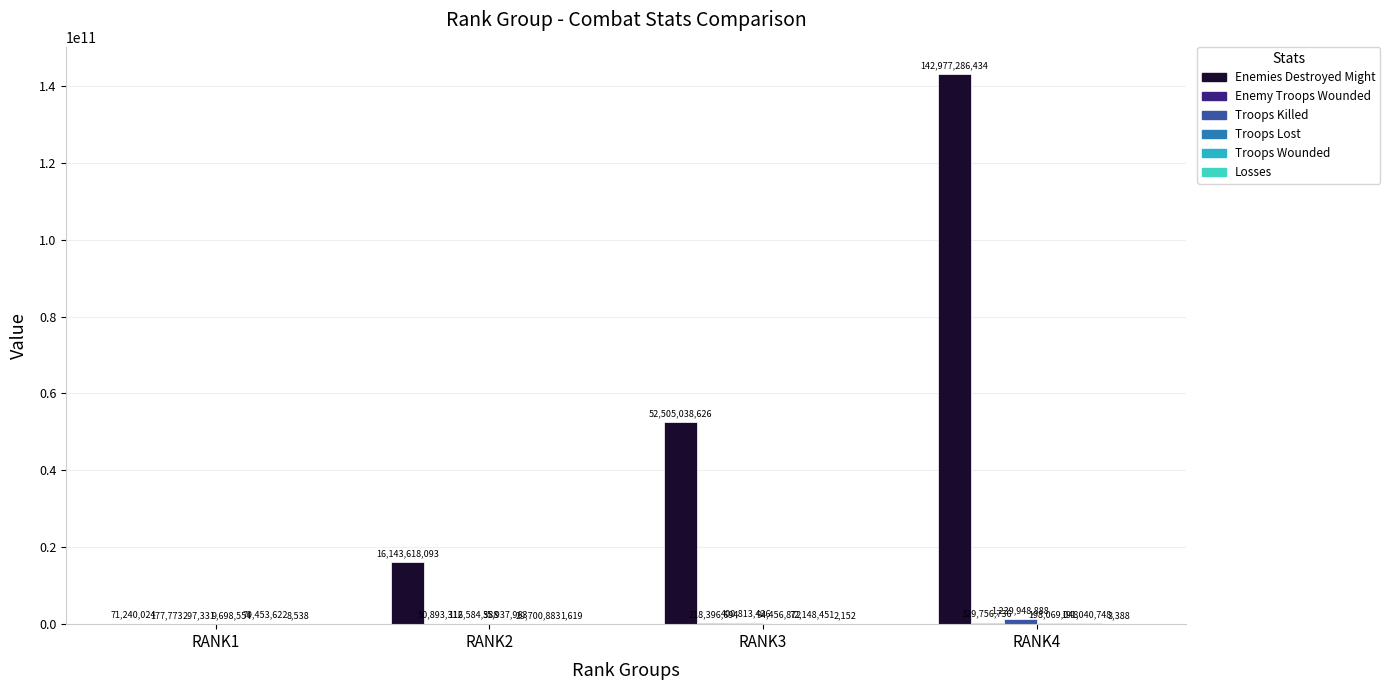

Are the bars horizontal?

No